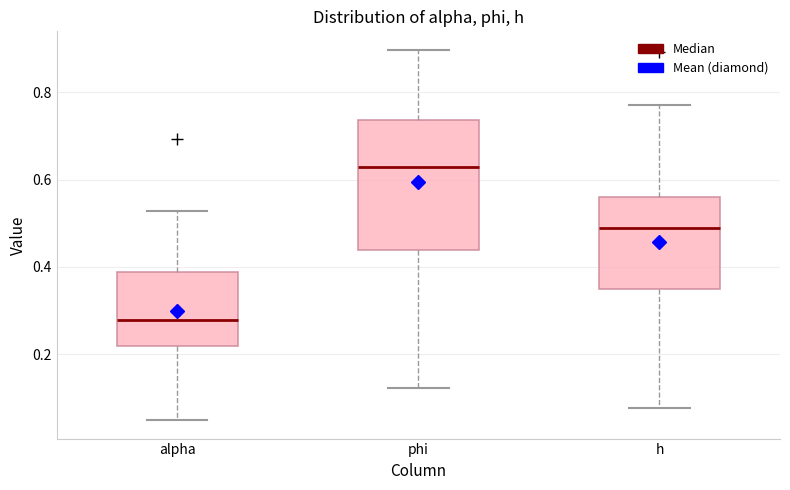

Reading left to right, read every box against the y-axis: the position of its median line, the range the box covers, and the ends of its whiskers. The values are not printed on the chart, so give them approximately, as read against the axis.

alpha: median 0.28, box 0.22 to 0.38, whiskers 0.04 to 0.52
phi: median 0.62, box 0.44 to 0.74, whiskers 0.12 to 0.90
h: median 0.48, box 0.34 to 0.56, whiskers 0.08 to 0.78